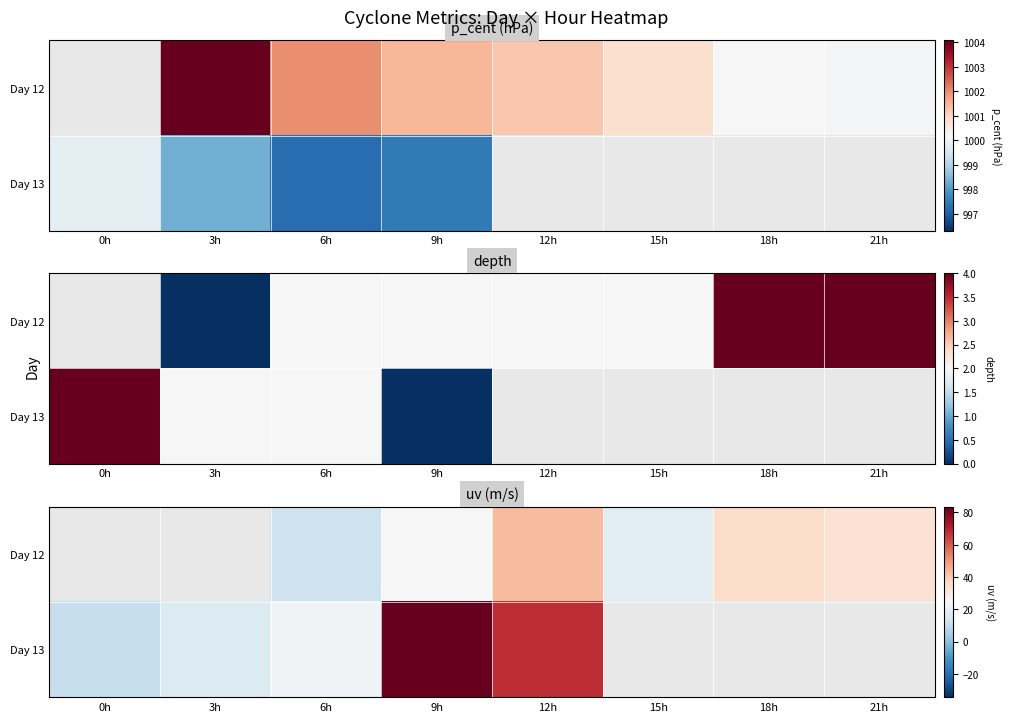

Rank the series at 15h from highest to lowest value.

Day 12, Day 13